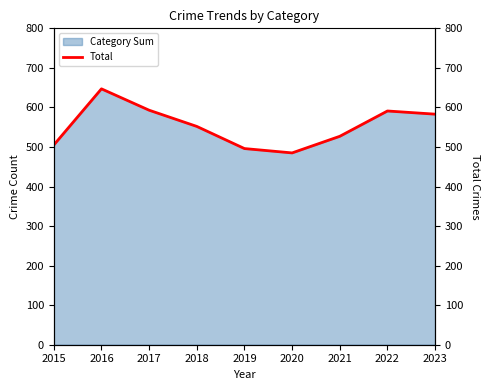

What is the difference between the maximum and minimum values?

162